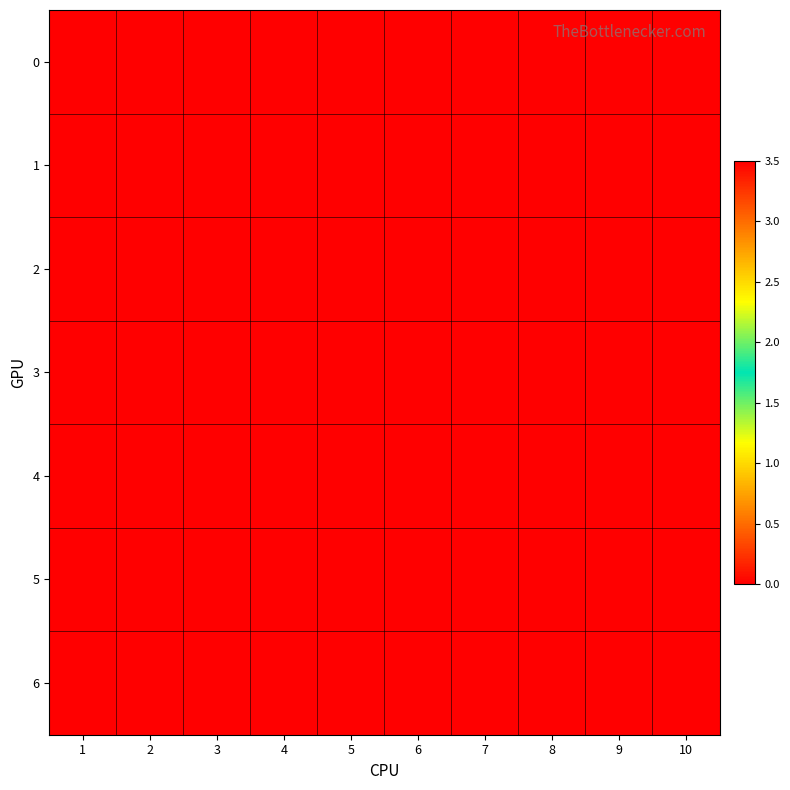

Rank the series at 5 from lowest to highest value.

0, 1, 2, 3, 4, 5, 6